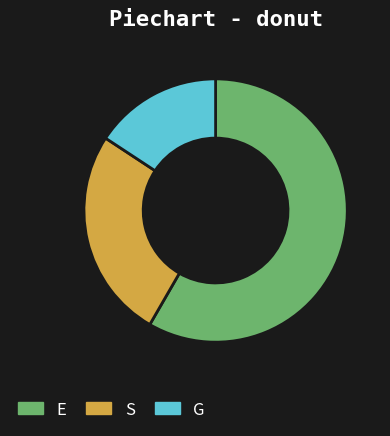

How many segments does this pie chart have?

3